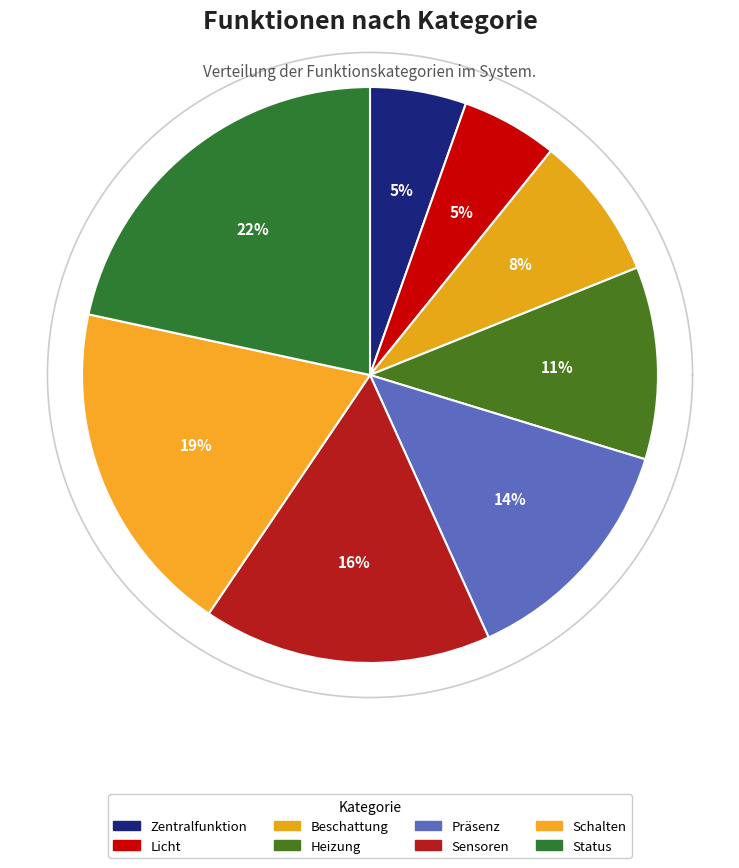

What is the largest slice in the pie chart?

Status